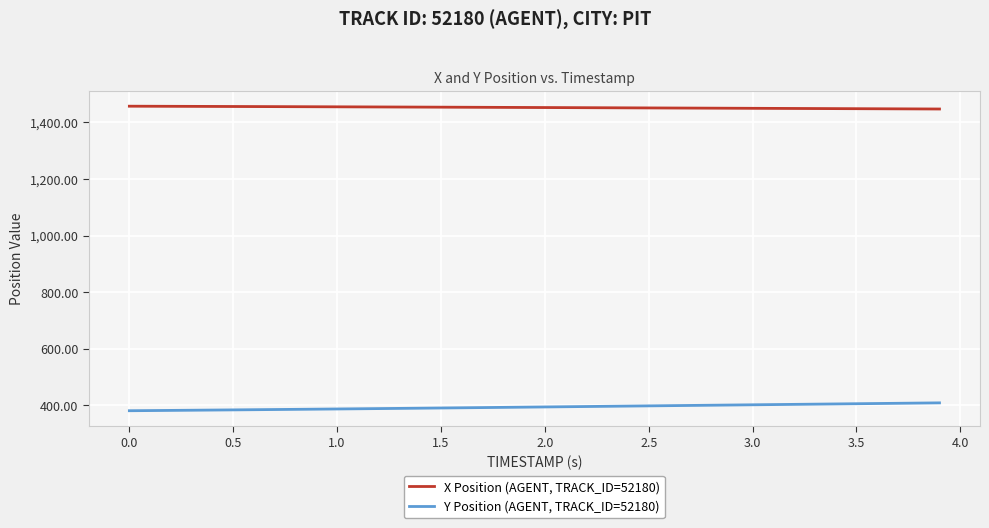

List the series in order of their overall mean, highest first.

X Position (AGENT, TRACK_ID=52180), Y Position (AGENT, TRACK_ID=52180)